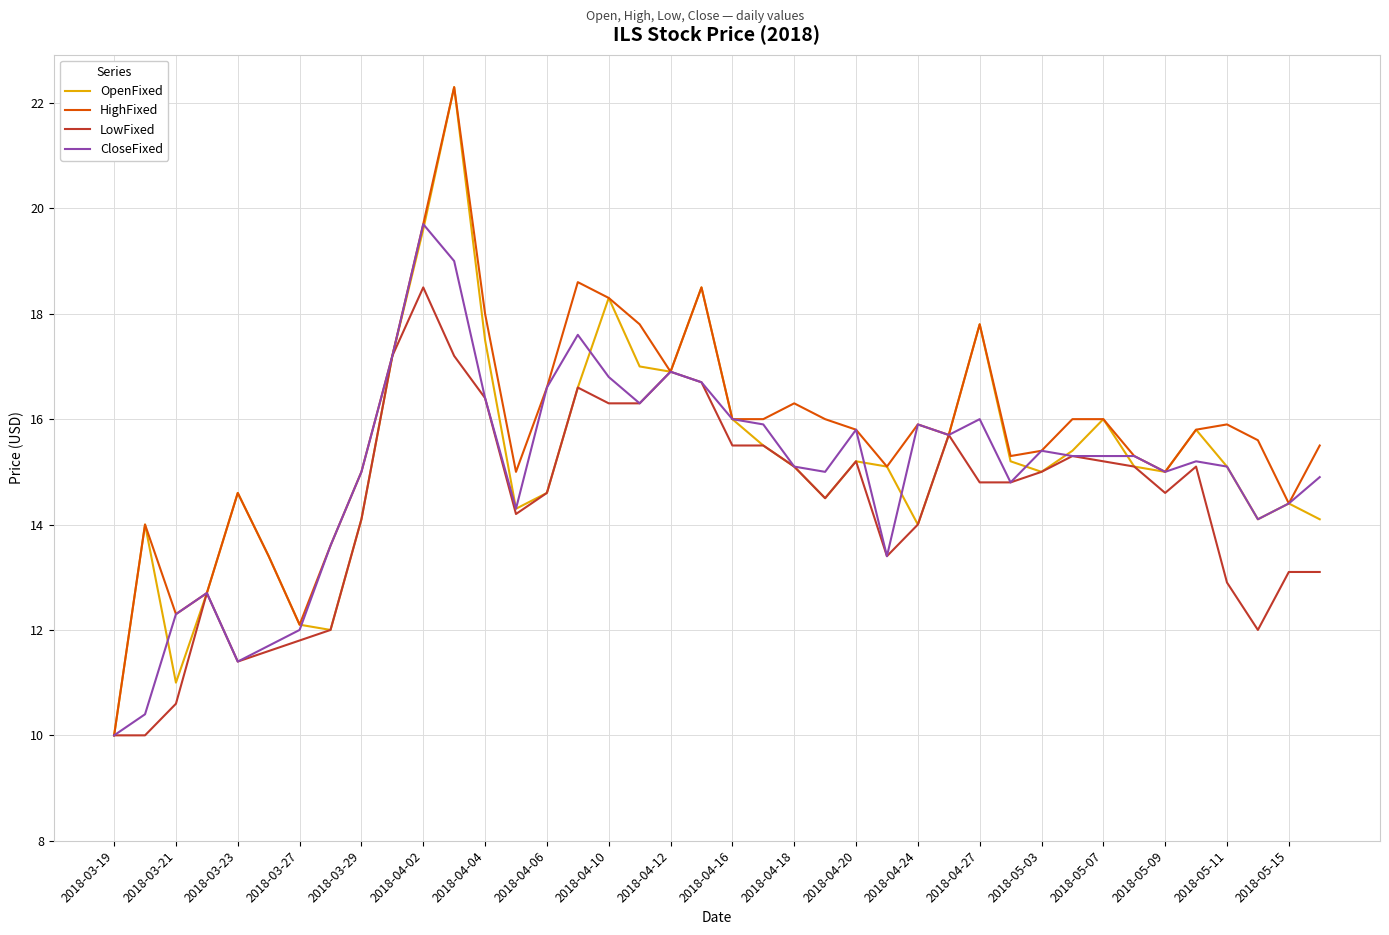

How many distinct data groups are displayed?

4